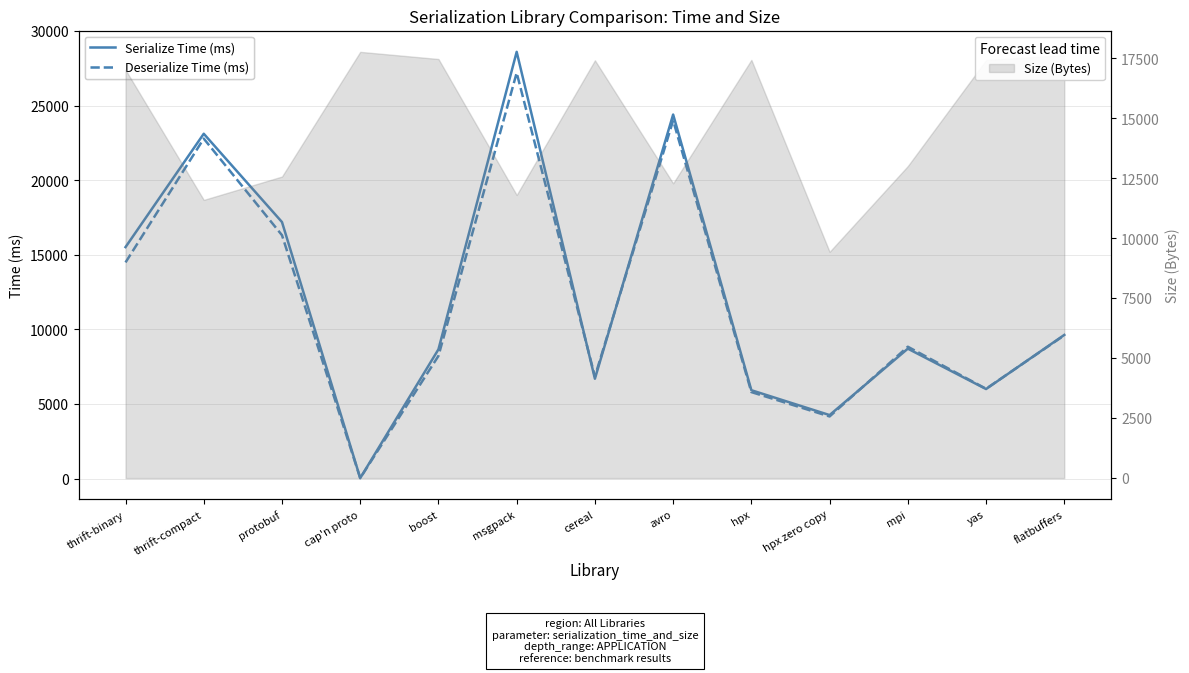

What is the difference between the second highest and second lowest values in the Serialize Time (ms) series?

20150